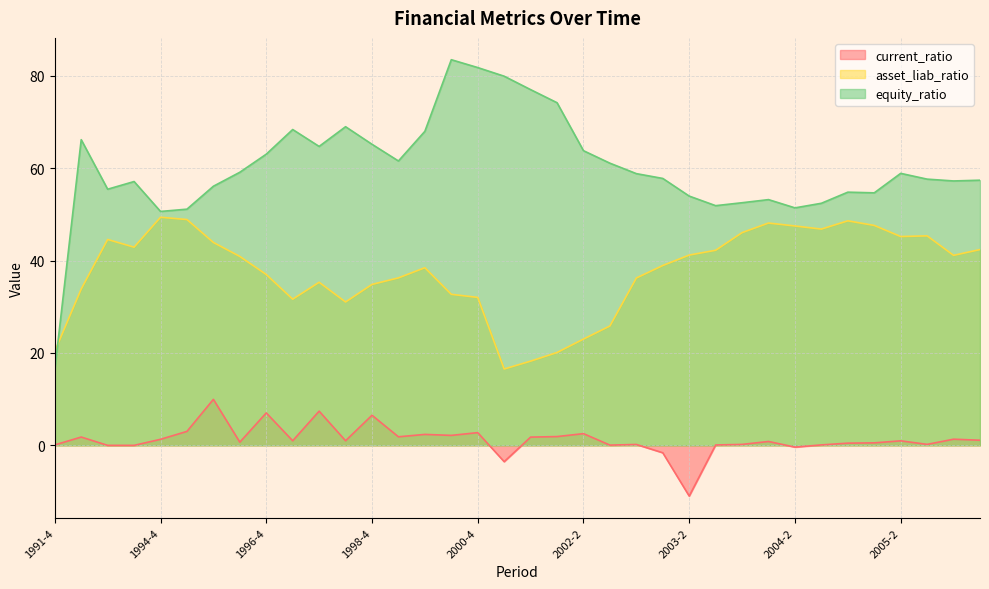

The current_ratio series shows 1.0 at 2005-2. True or false?

True